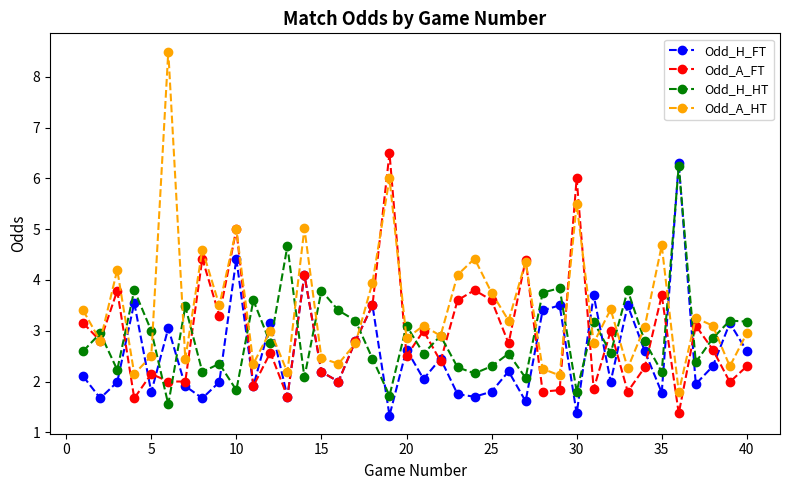

True or false: Odd_H_FT has more than 1 points higher than both neighbors.

True